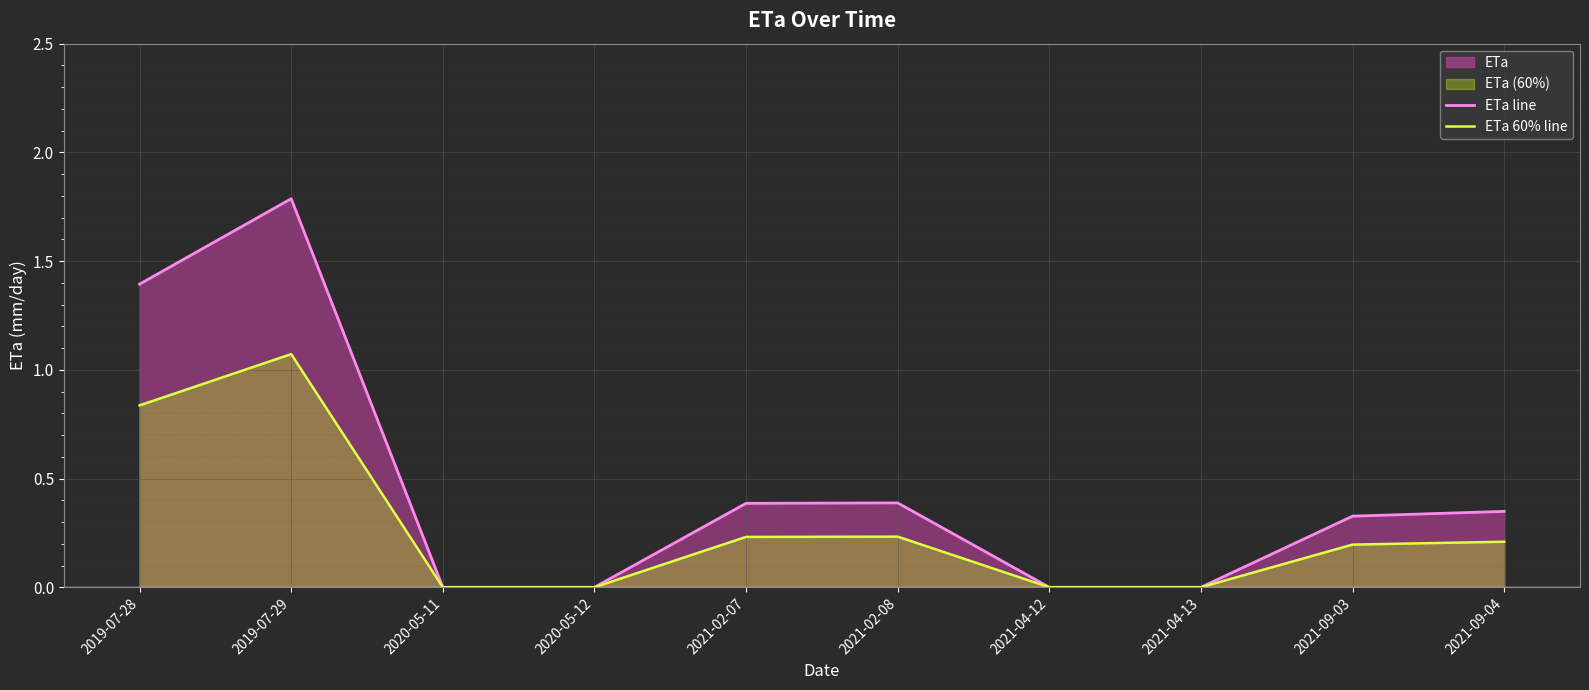

List the series in order of their peak value, highest first.

ETa line, ETa 60% line